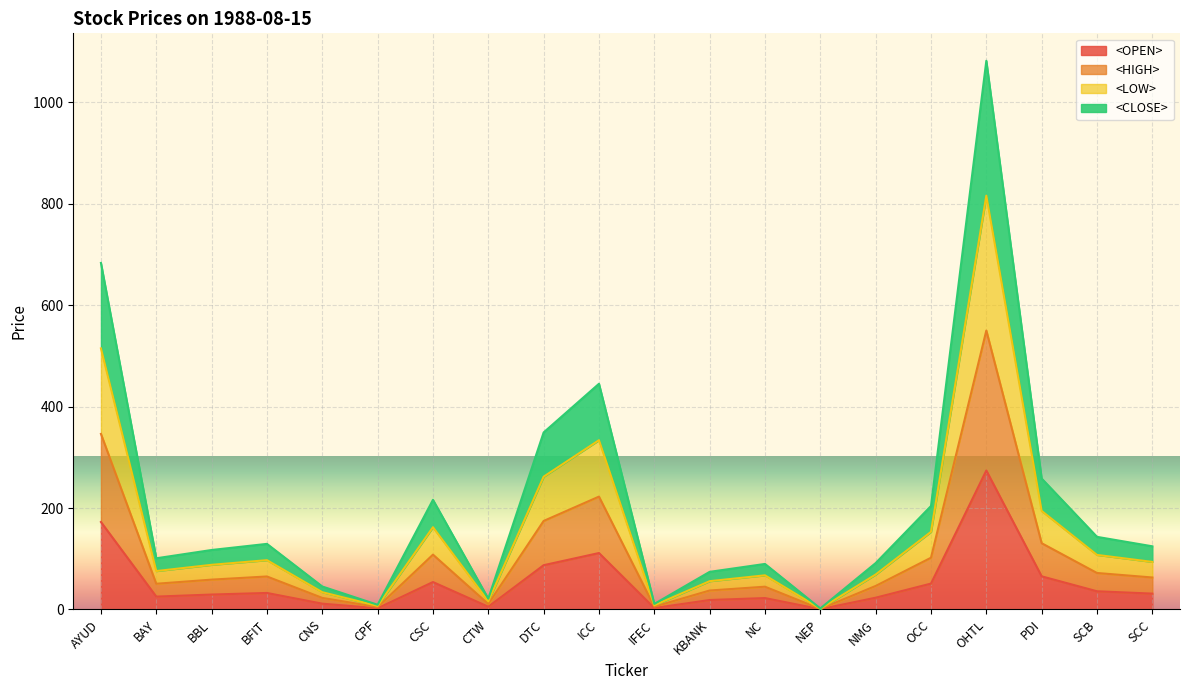

What is the sum of the <OPEN> values at OCC and DTC?

138.3